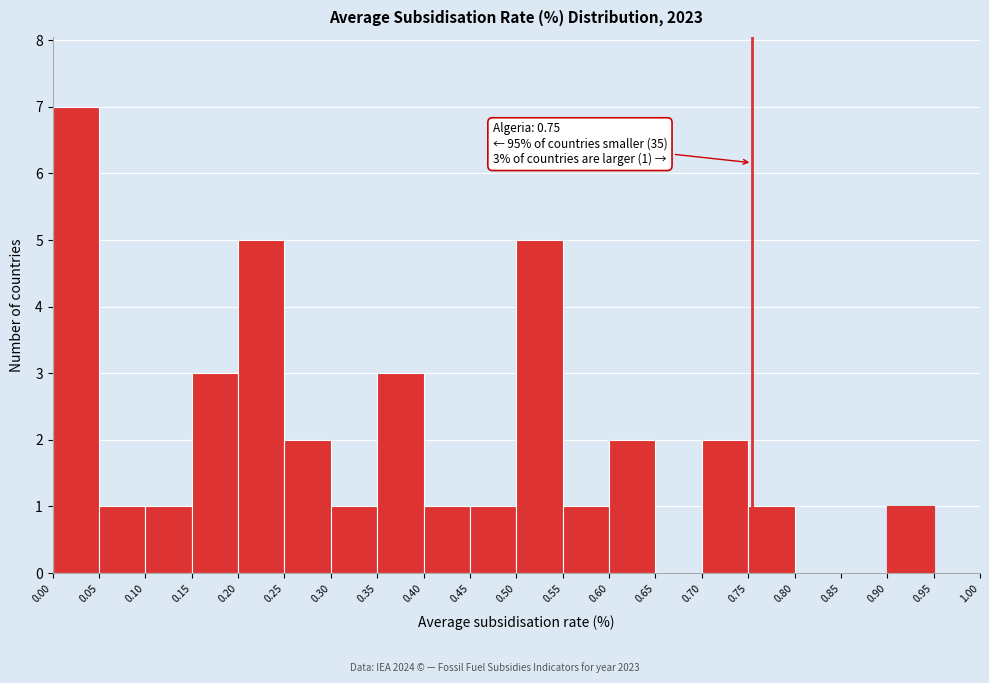

Which range on the x-axis has the tallest bar?

0.00 to 0.05